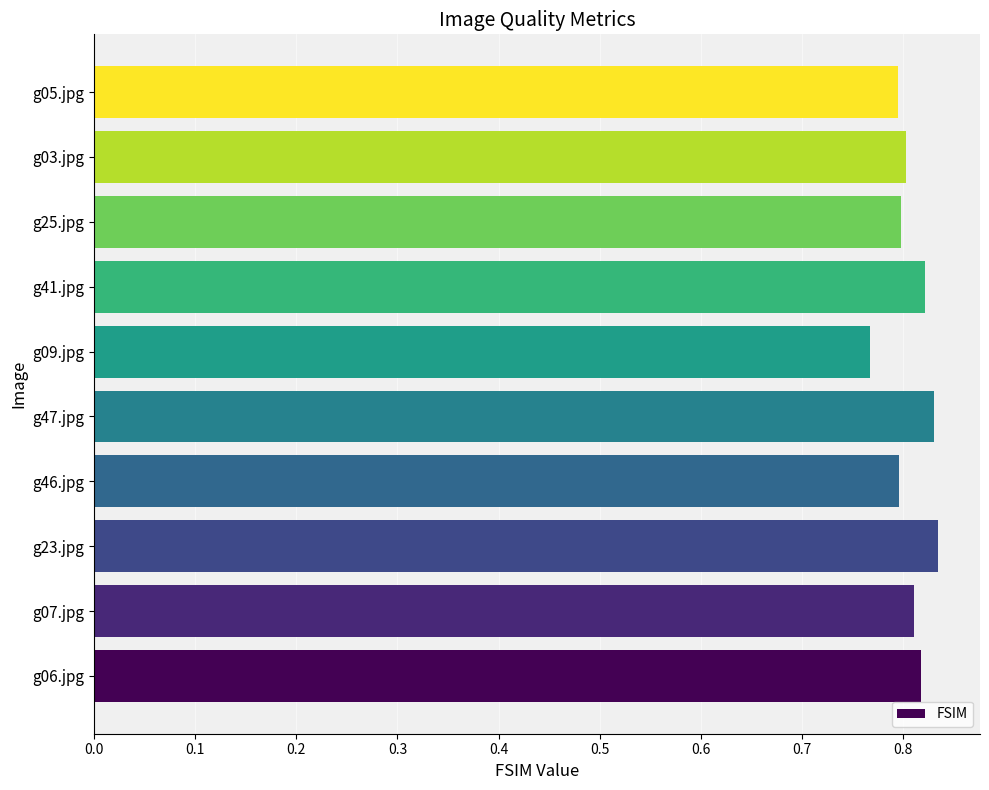

Which category has the lowest value across all series?

g09.jpg